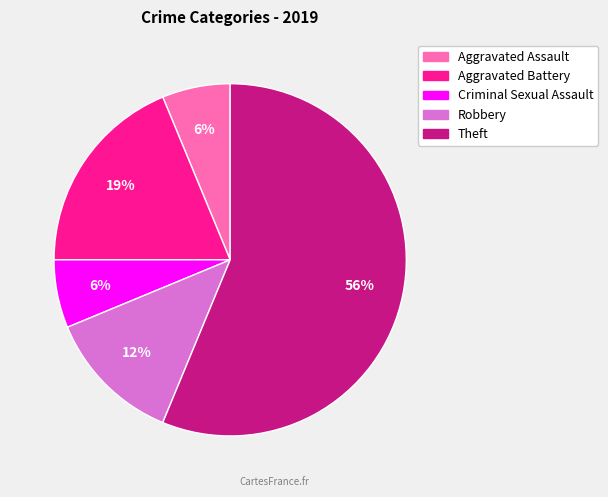

To the nearest percent, what is the average slice percentage?

20%